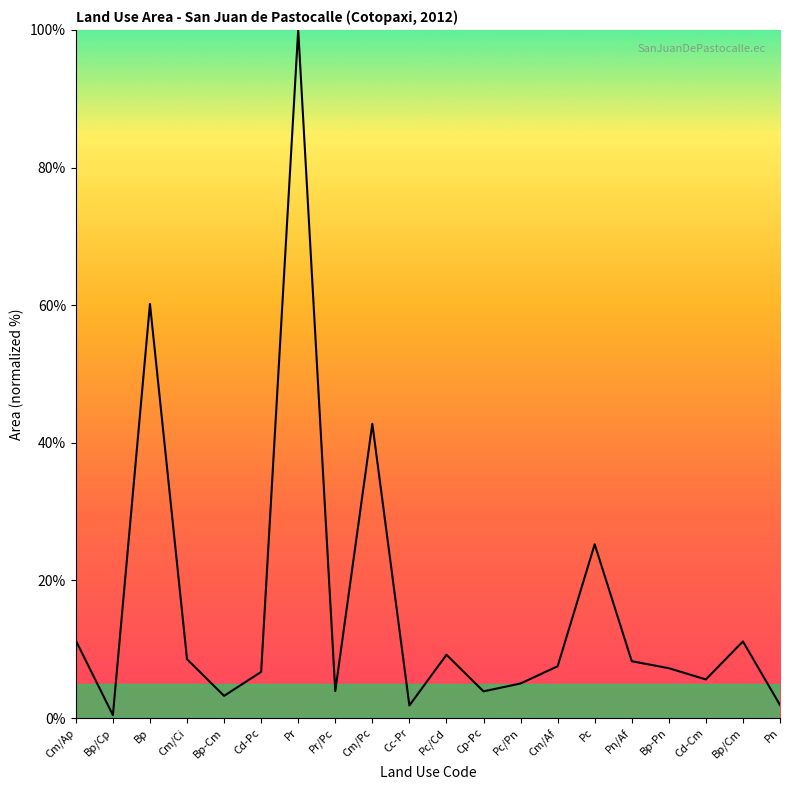

The chart shows a value of 5.6 at Cd-Cm. True or false?

True